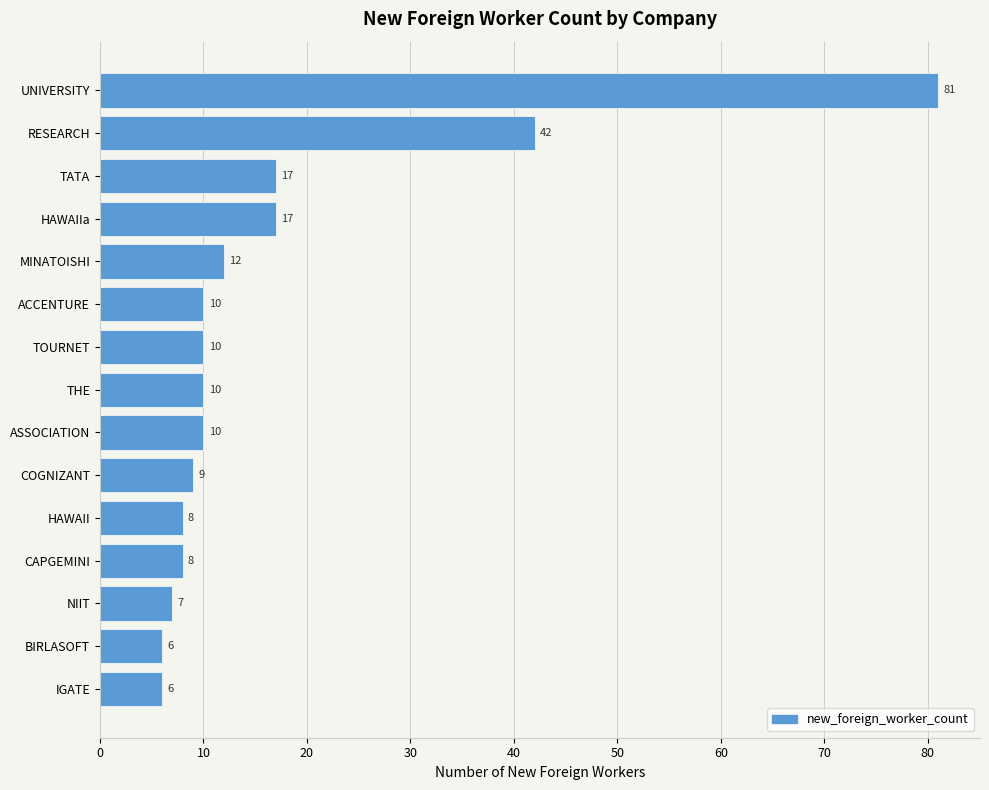

What is the change in value from CAPGEMINI to HAWAIIa?

+9